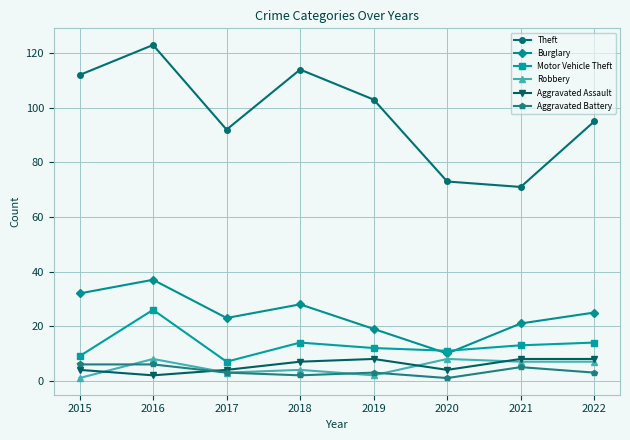

Where is Theft nearest to the value 97?

2022